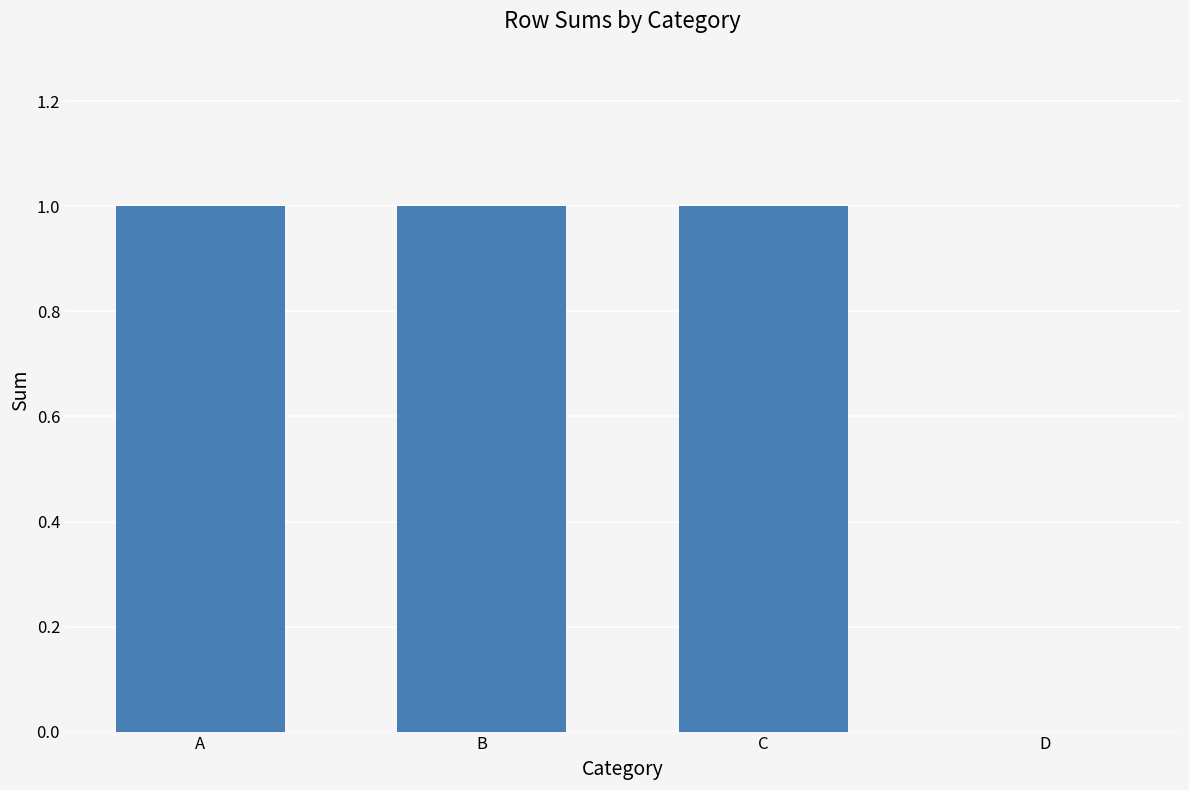

True or false: the data shows 1 at C.

True